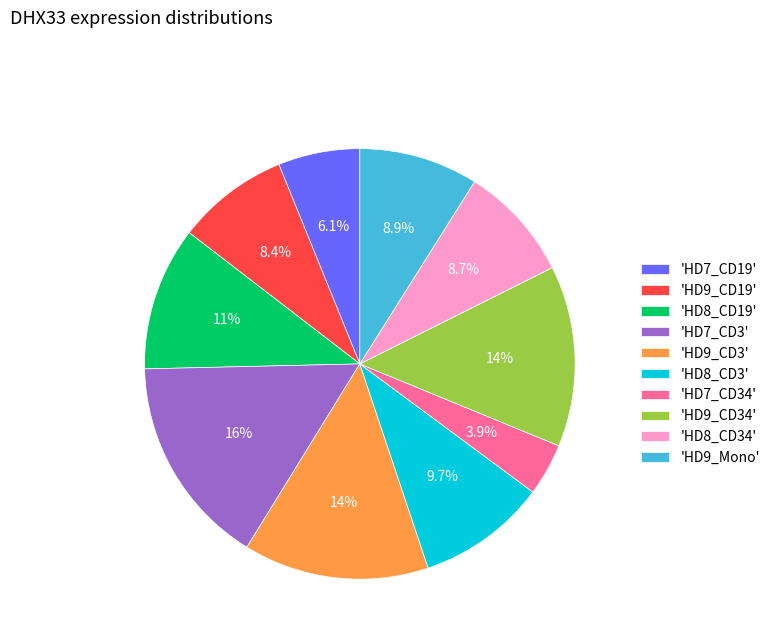

Is there any slice that represents more than half of the pie?

No